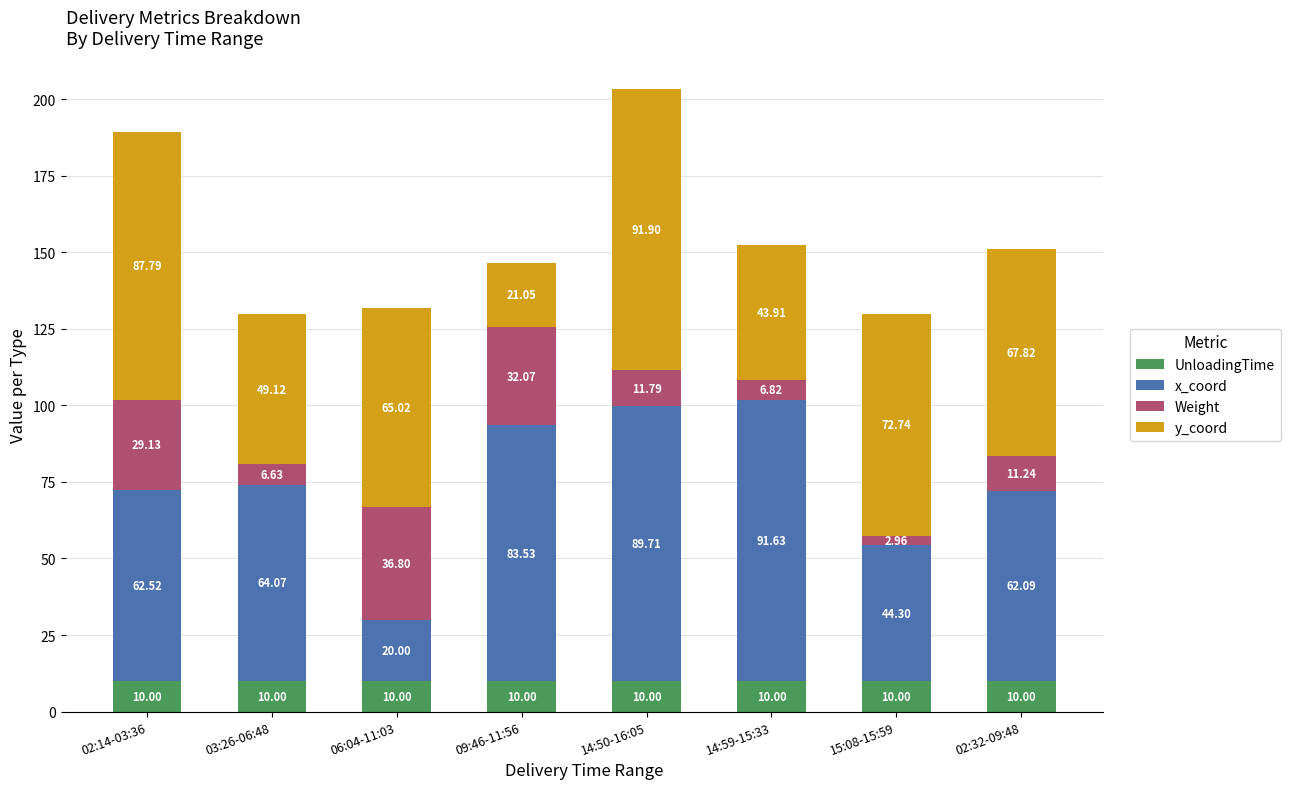

What is the average value of the UnloadingTime series?

10.0